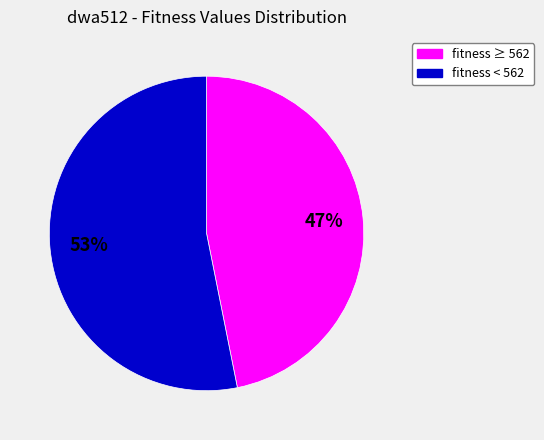

Count the number of slices in the pie.

2